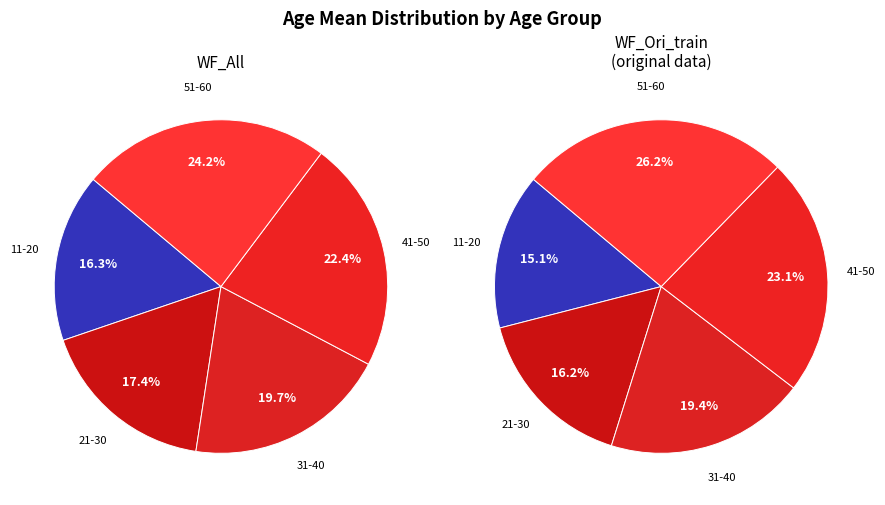

Which slice is the smallest?

11-20